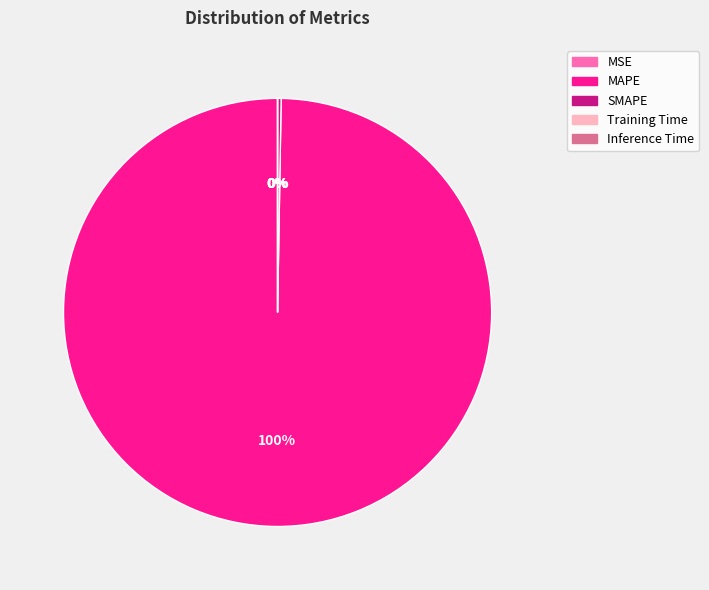

Is it true that MAPE is 100% of the pie?

True